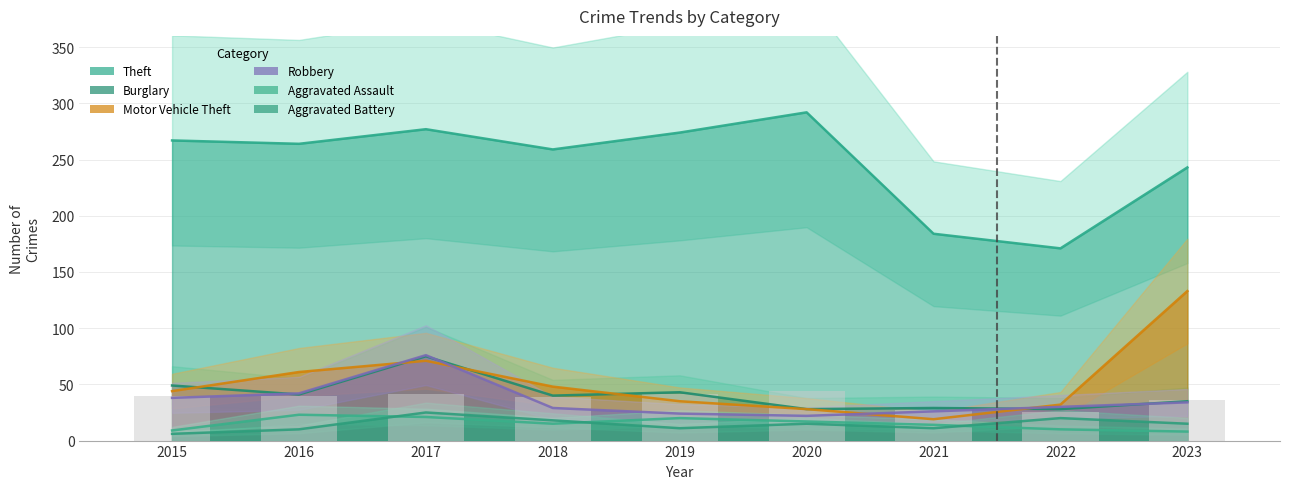

Is it true that Aggravated Assault equals 5 at 2022?

False